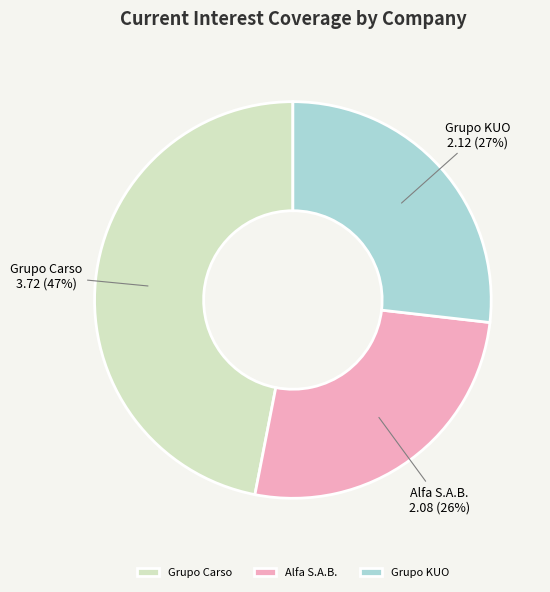

Is the sum of Alfa S.A.B. and Grupo Carso greater than half?

Yes